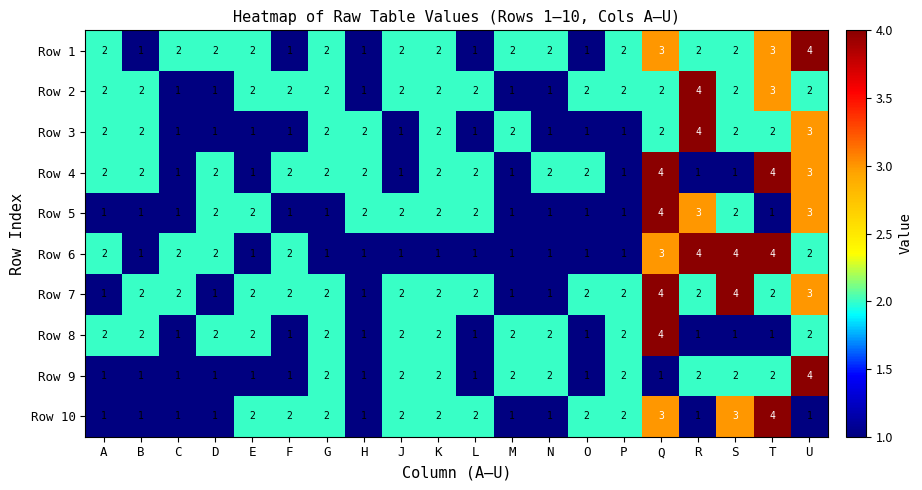

How many Row 3 values are between 1 and 2?

18